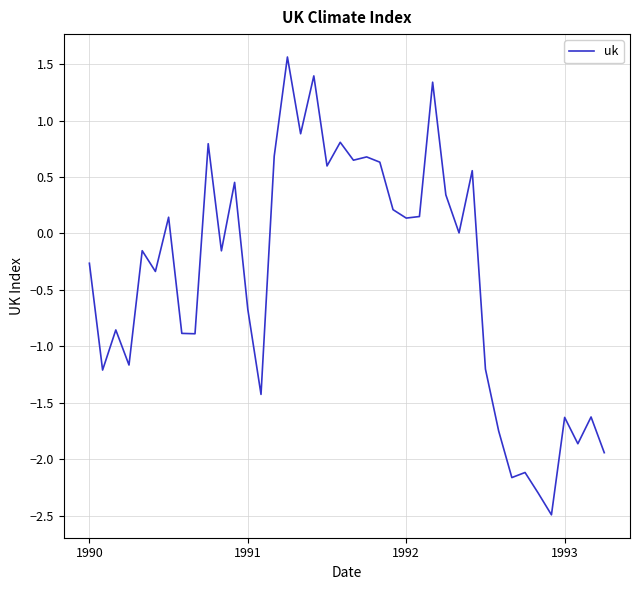

What is the difference between the maximum and minimum values?

4.1